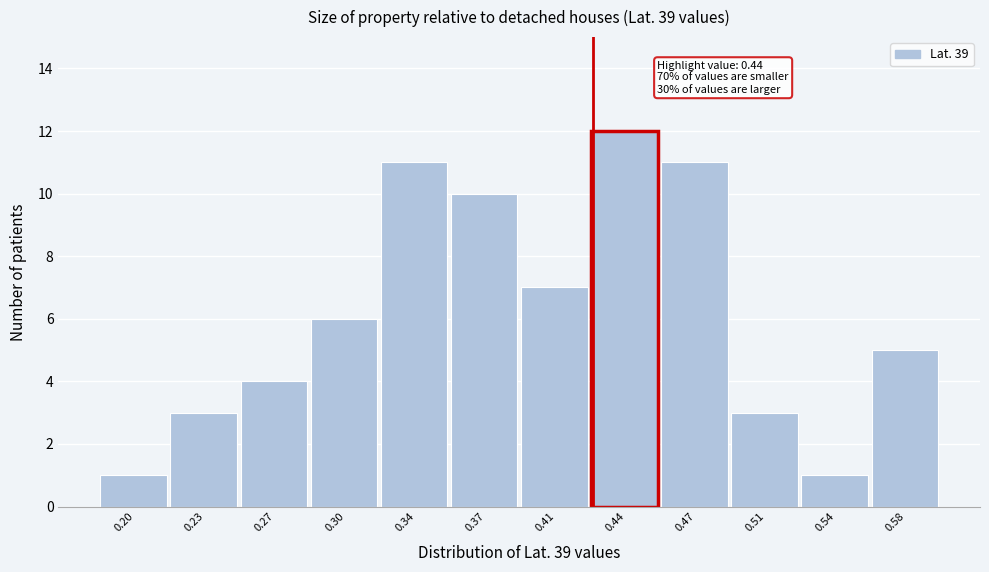

Reading left to right, extract all data points from this chart.

0.20=1	0.23=3	0.27=4	0.30=6	0.34=11	0.37=10	0.41=7	0.44=12	0.47=11	0.51=3	0.54=1	0.58=5